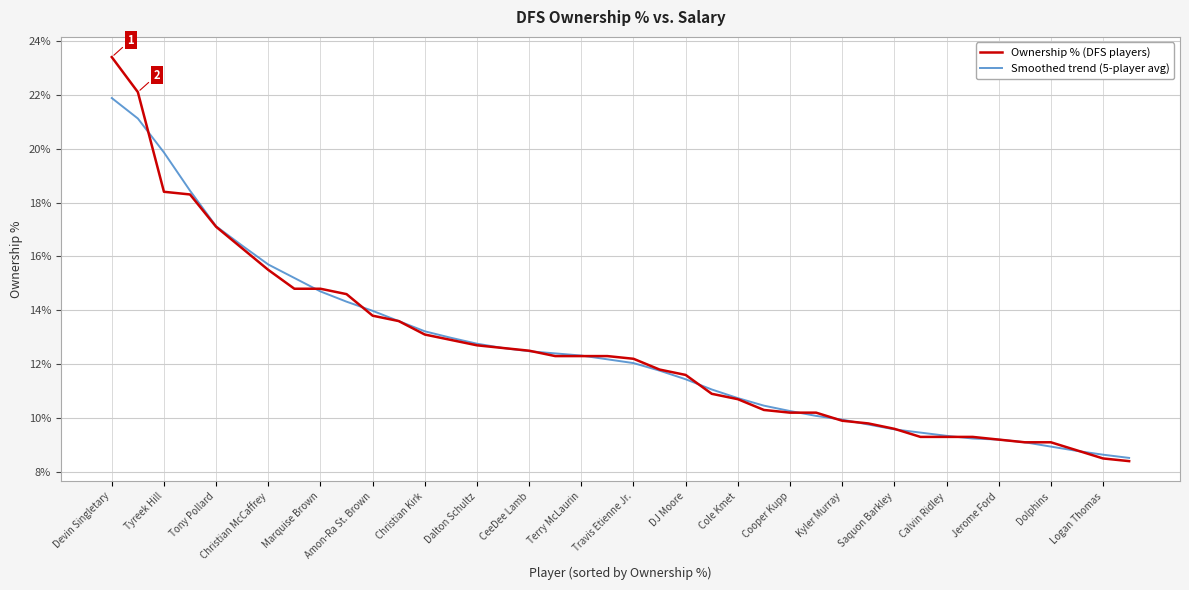

Which series has the largest range (max minus min)?

Ownership % (DFS players)